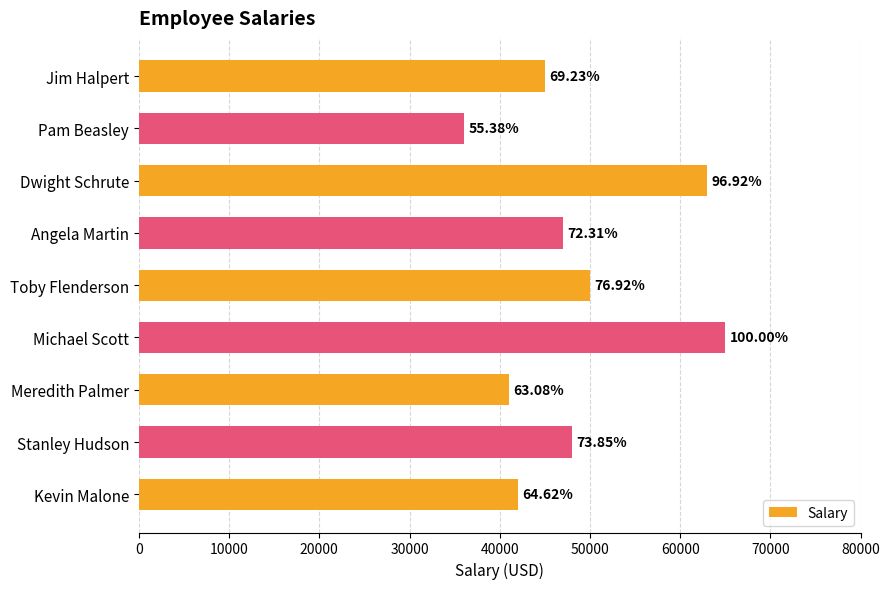

Are the bars horizontal?

Yes